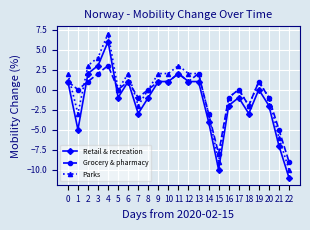

What are all the series names shown in the legend?

Retail & recreation, Grocery & pharmacy, Parks